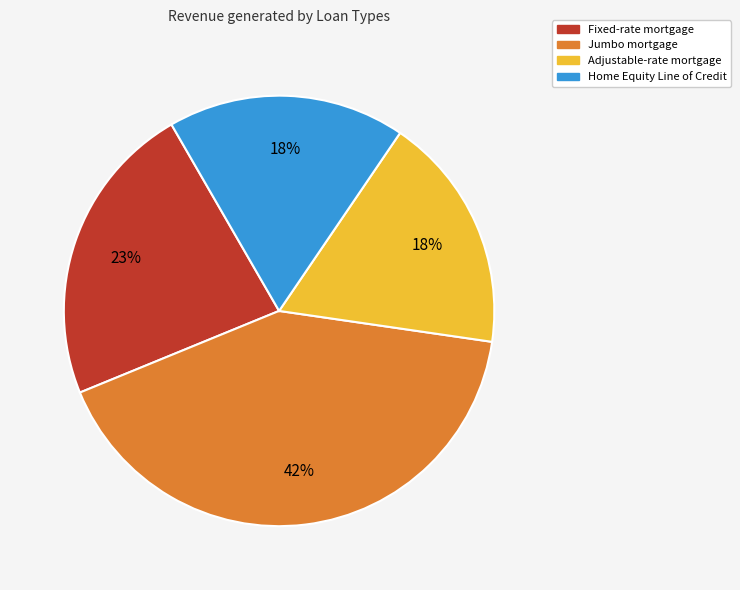

Is there a majority slice in this chart?

No